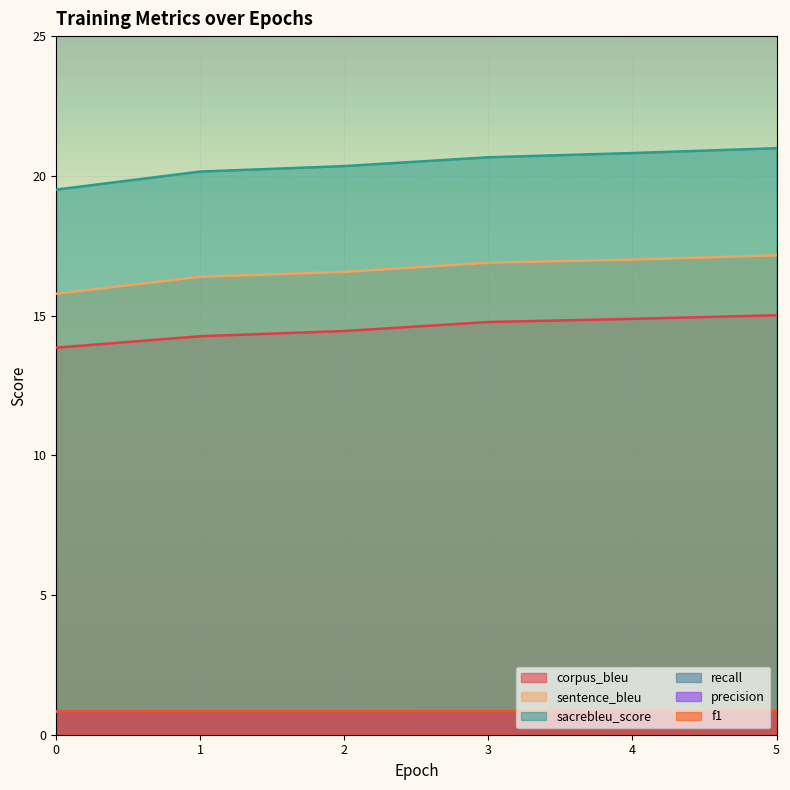

Which category has the highest value in the sacrebleu_score series?

5